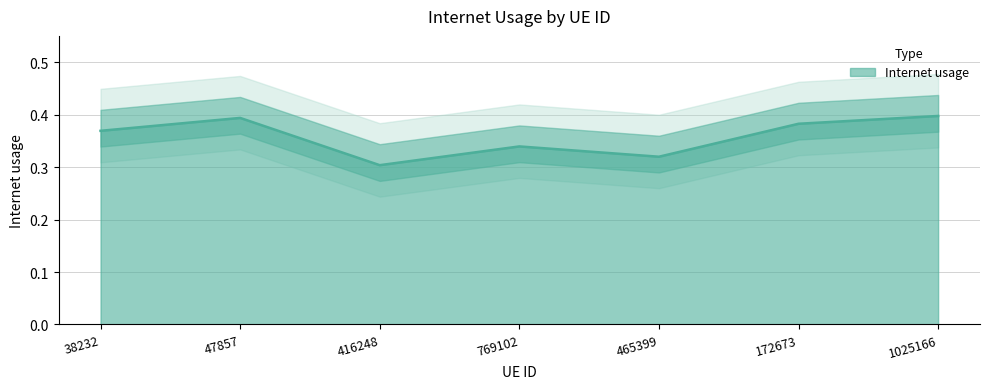

What position from the left is 465399?

5